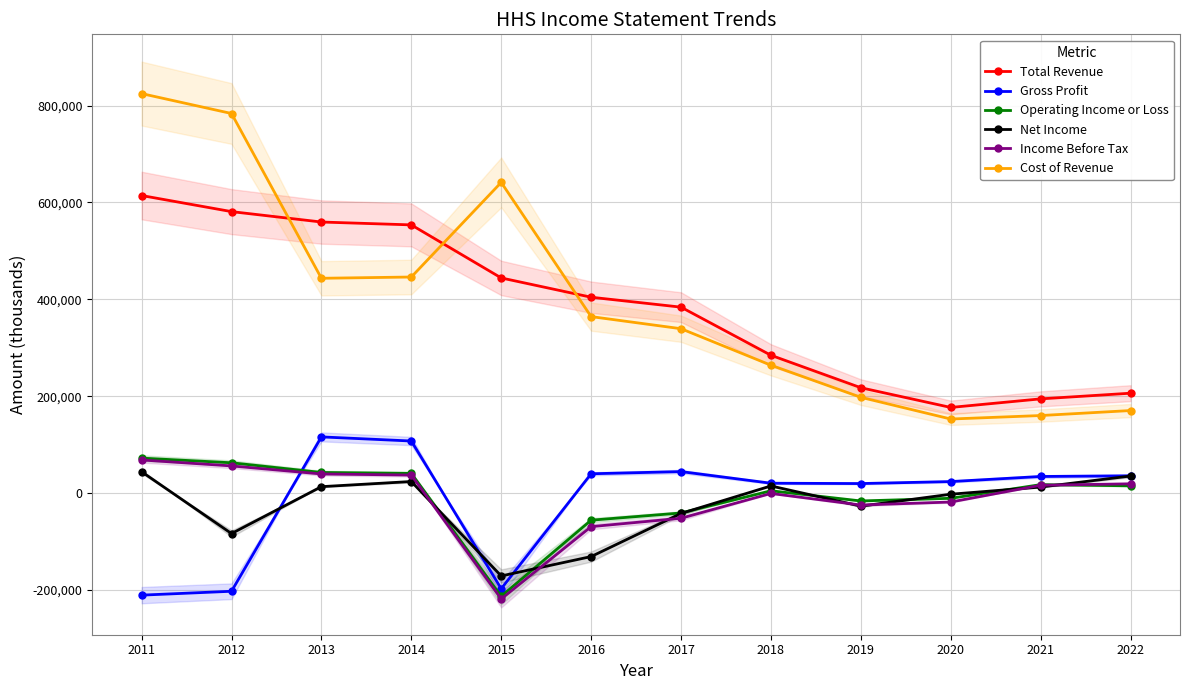

True or false: Net Income has more than 1 points higher than both neighbors.

True